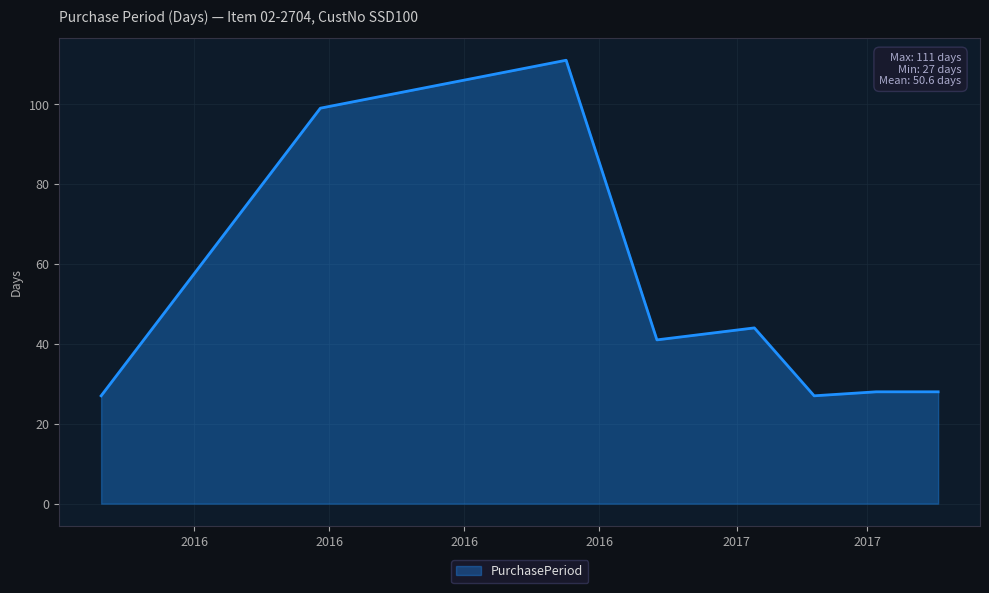

Reading left to right, extract all data points from this chart.

27	99	111	41	44	27	28	28